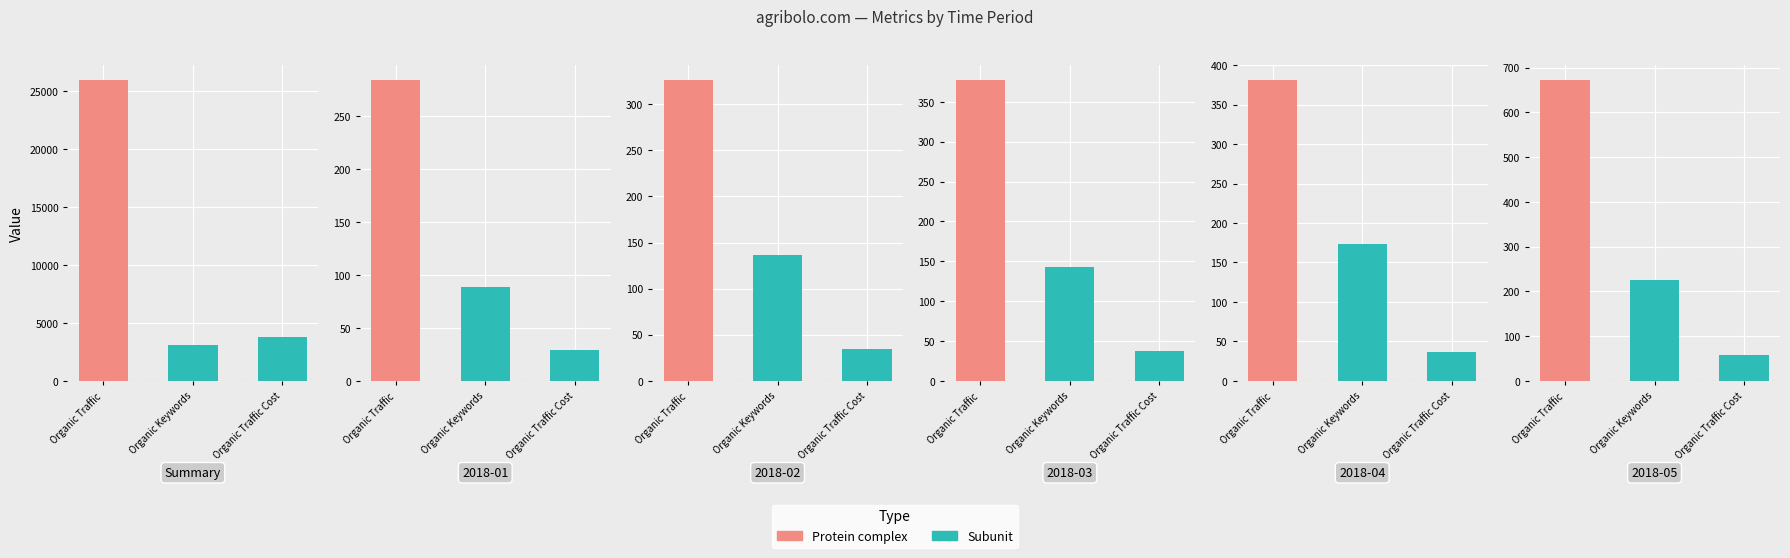

At Organic Traffic, list the series in order from smallest to largest.

2018-01, 2018-02, 2018-03, 2018-04, 2018-05, Summary